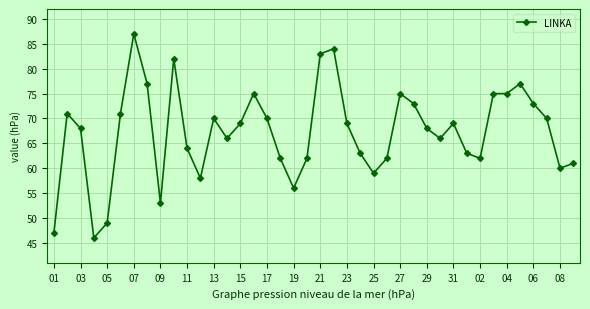

True or false: there are more than 0 points higher than both neighbors.

True